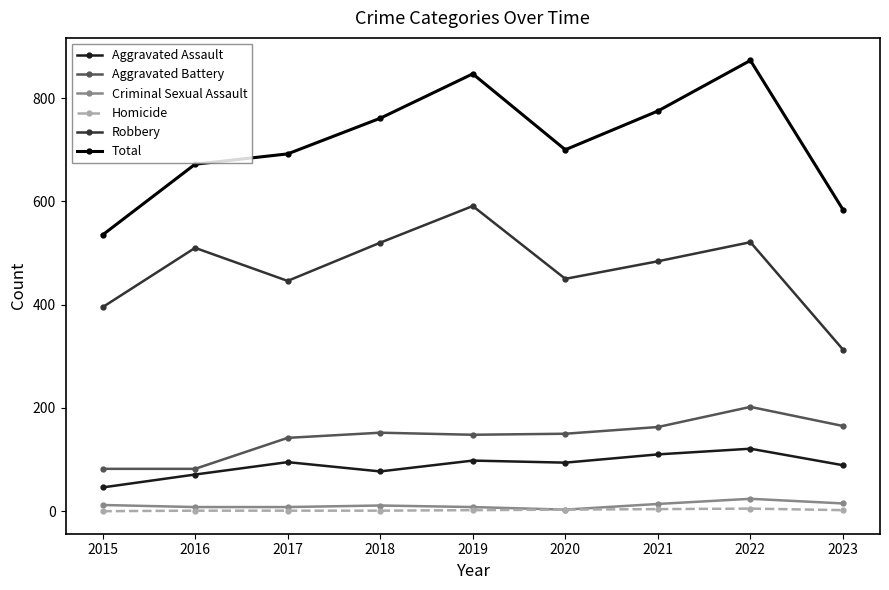

What is the highest value of the Aggravated Battery series?

202